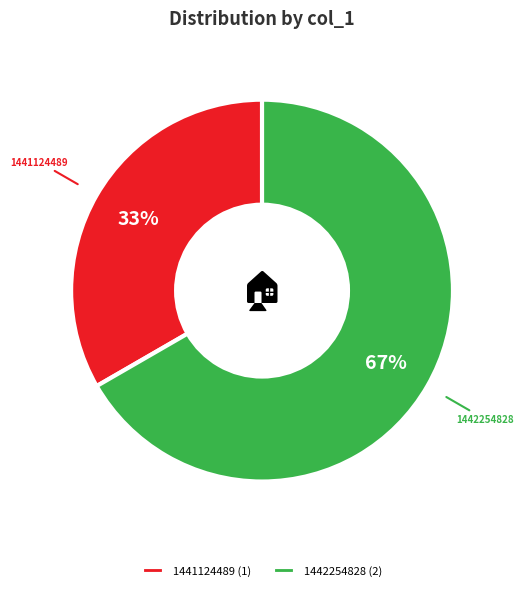

What is the majority slice?

1442254828 (2)